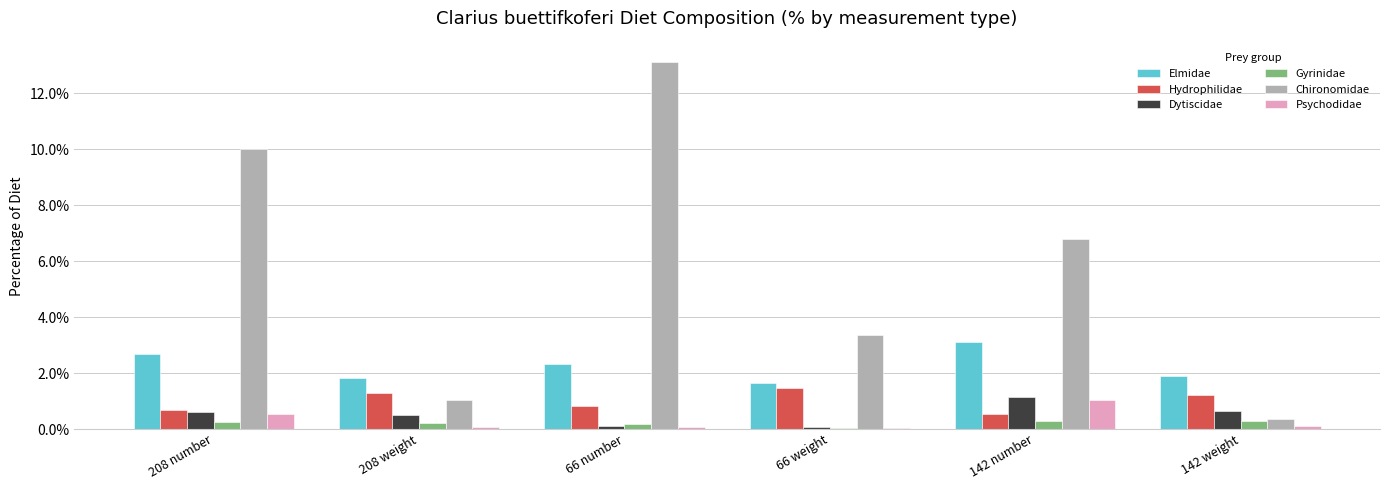

What is the approximate value of Psychodidae at 208 weight?

0.1